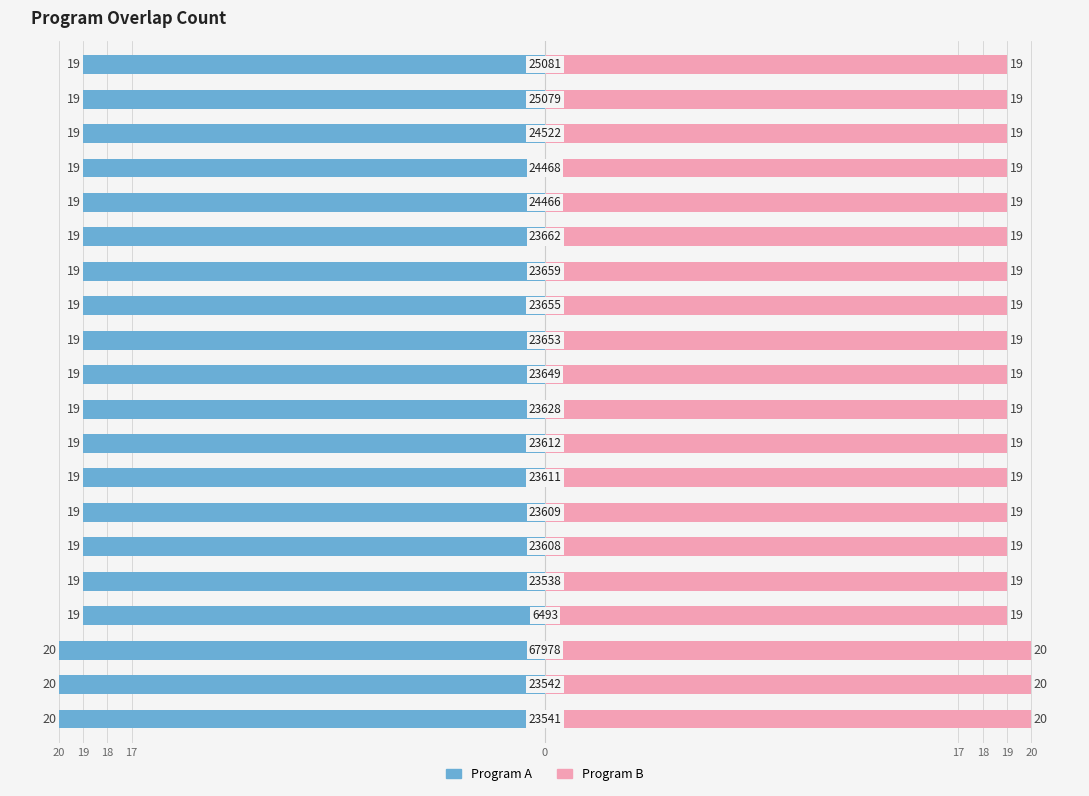

What is the spread (max minus min) of values at 12?

38